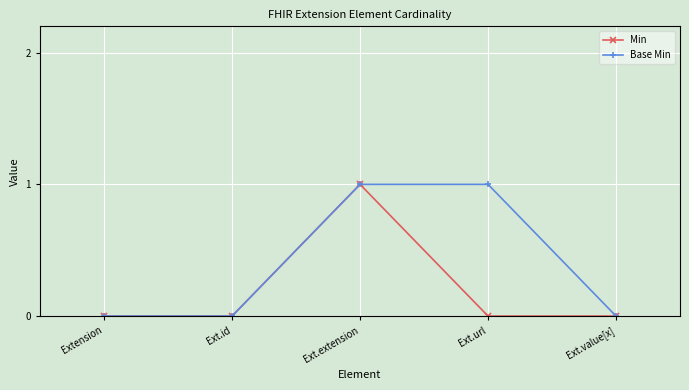

Is it true that Base Min equals 1 at Ext.url?

True